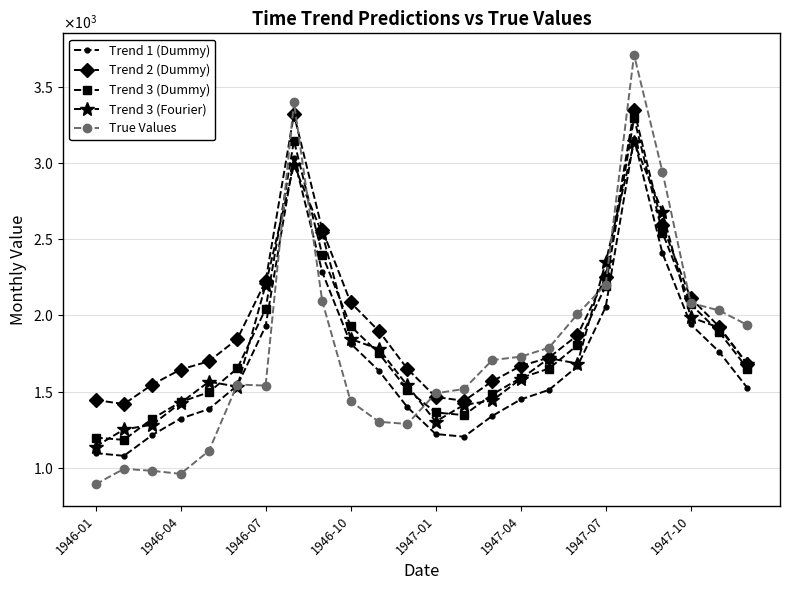

Does the chart have visible grid lines?

Yes